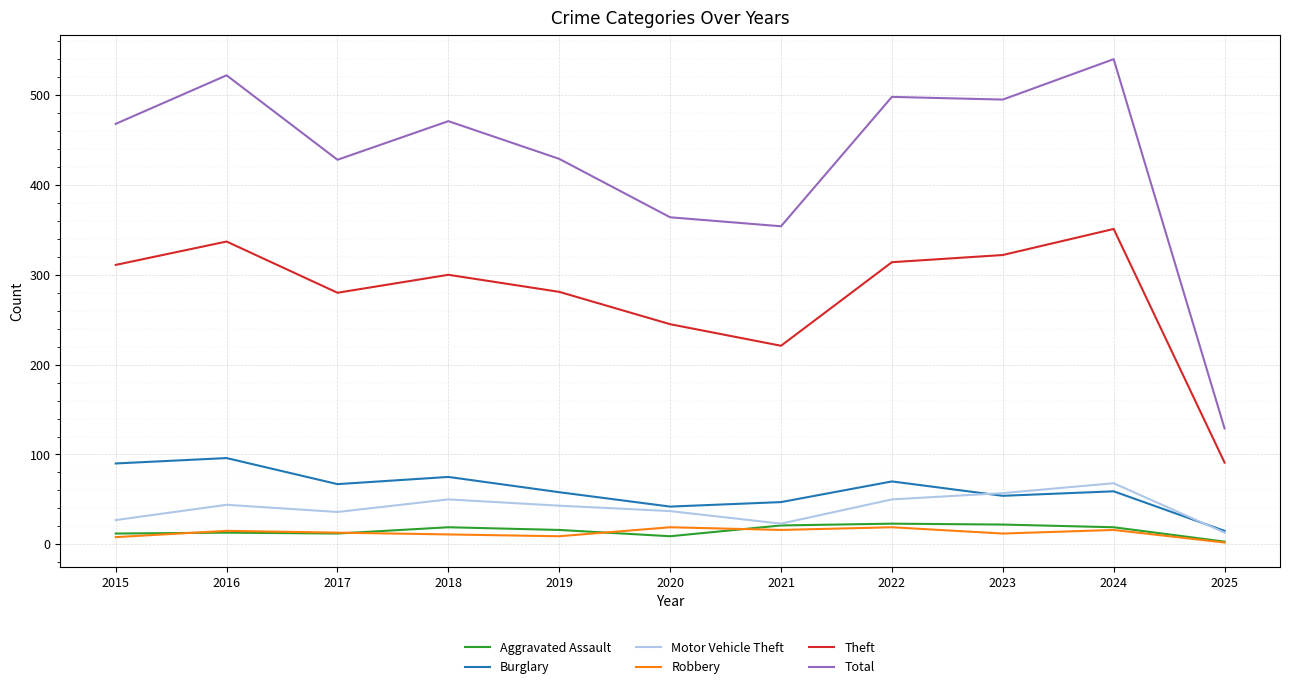

Is it true that Total equals 171 at 2016?

False